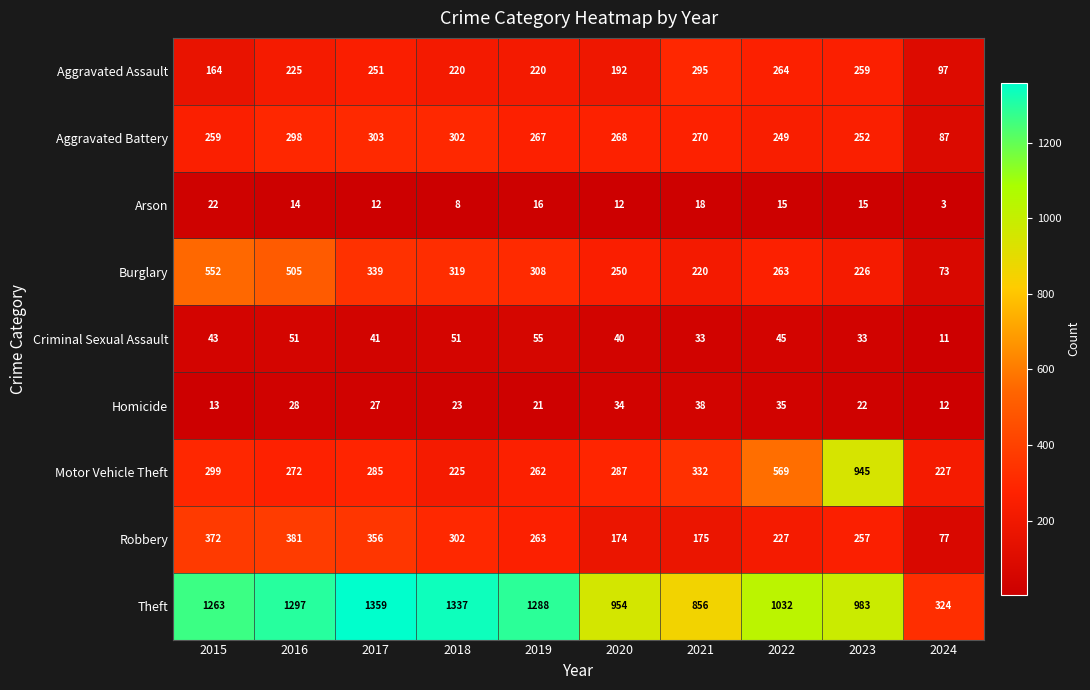

What is the total value across all series at 2021?

2237